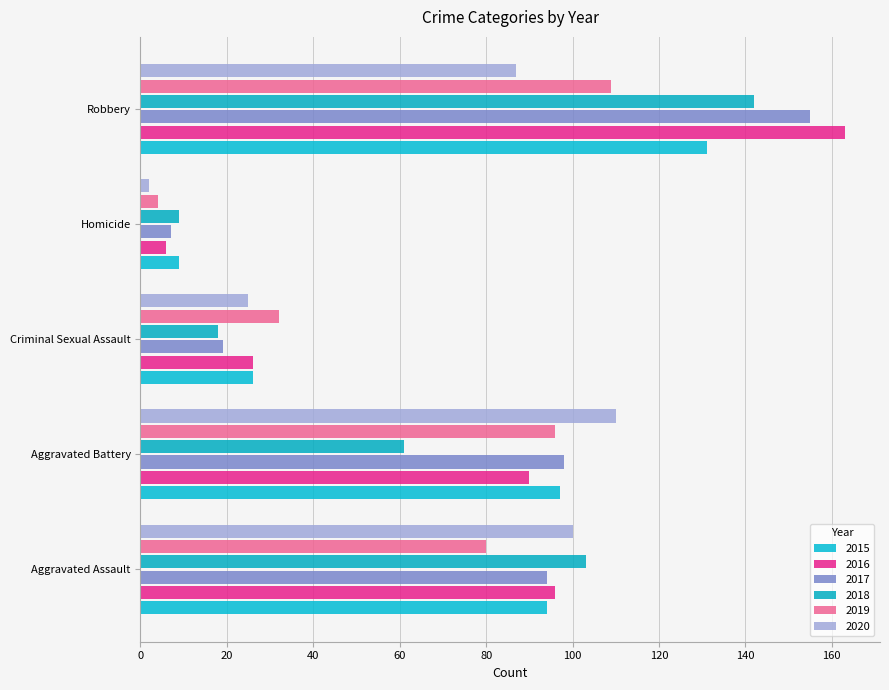

Is the value of 2020 at Robbery greater than the value of 2019 at Robbery?

No